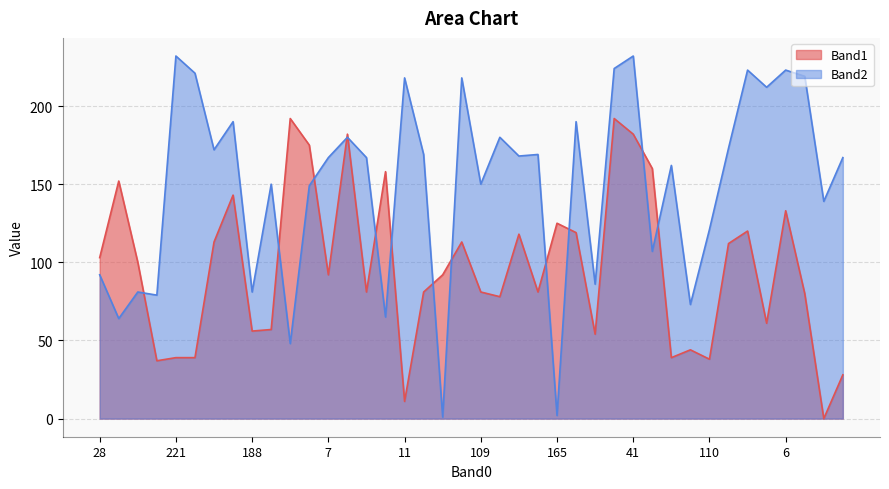

Where is Band2 nearest to the value 116?

110